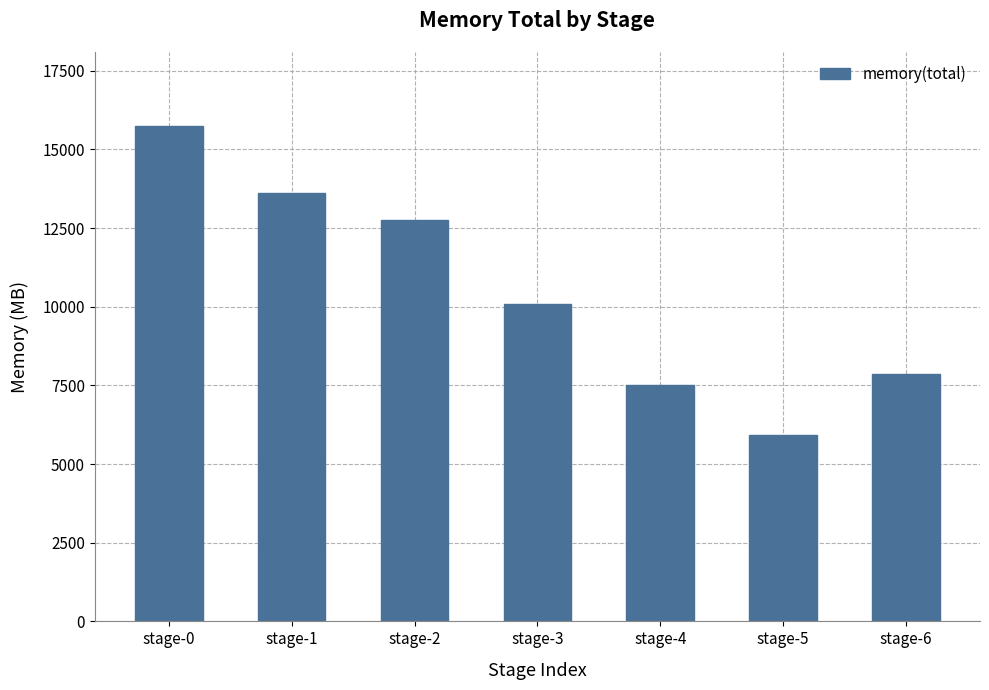

What value does the data have at stage-5?

5928.7